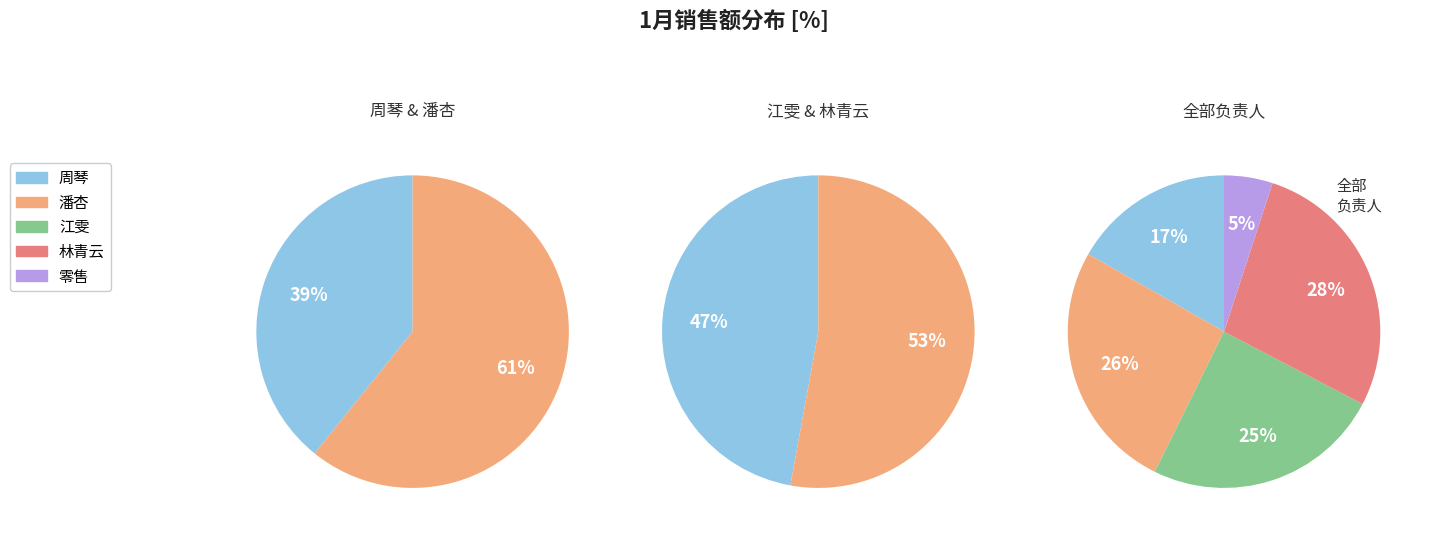

Does any single category account for the majority?

No